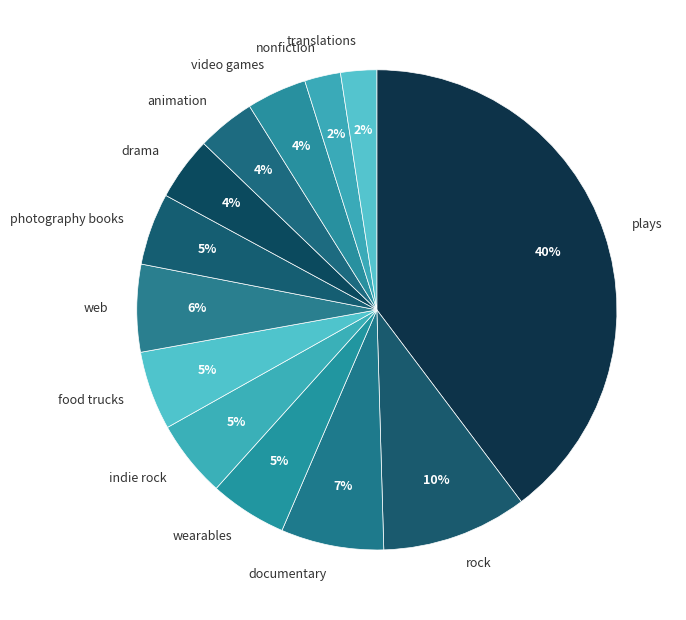

Which category has the biggest portion of the pie?

plays